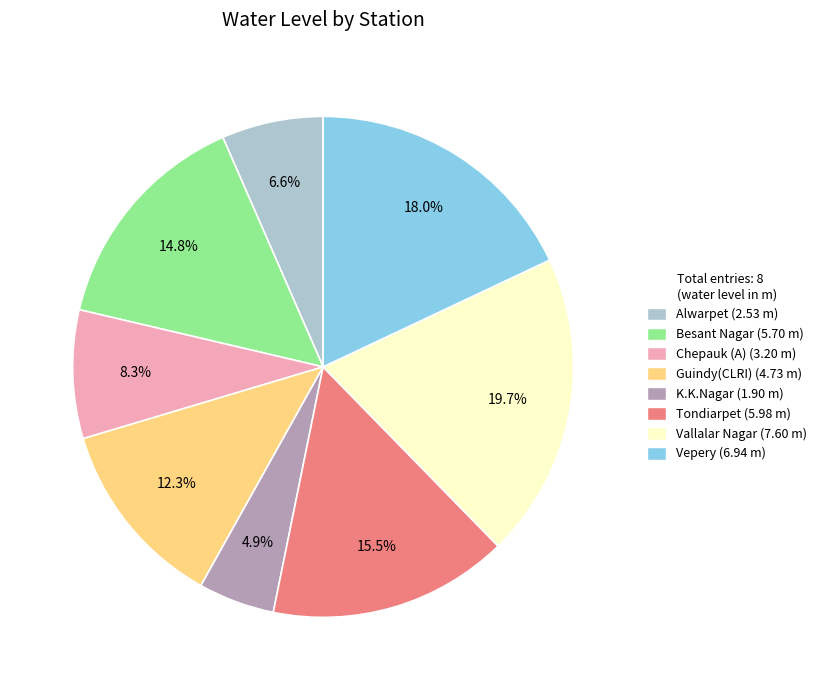

Approximately how many times larger is the value at Guindy(CLRI) compared to Tondiarpet?

0.8